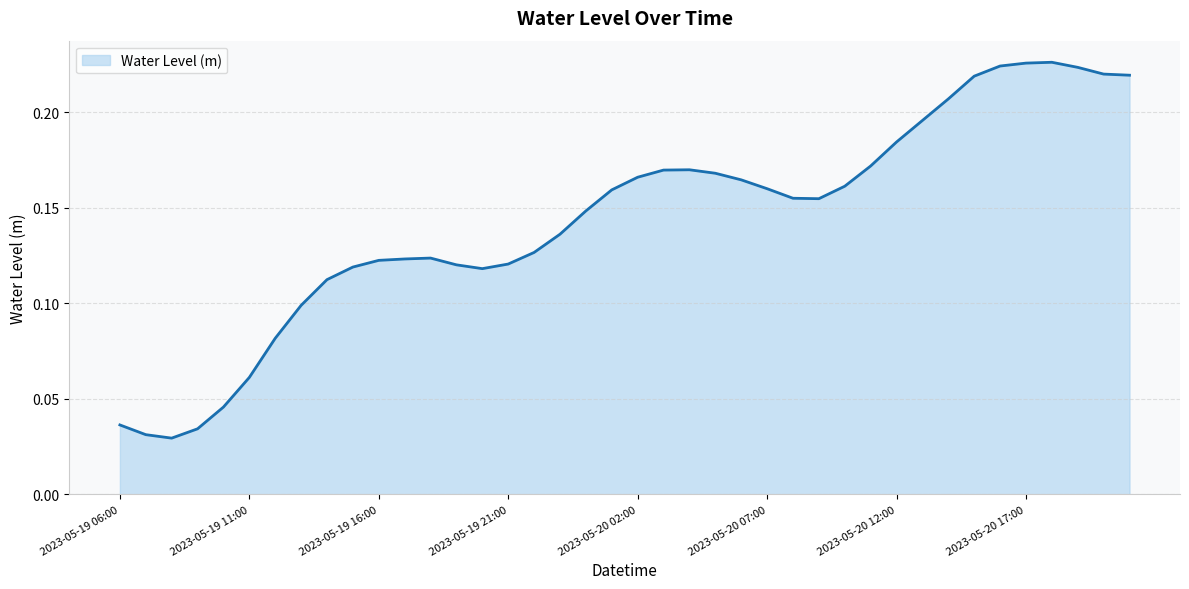

How many lines are shown in the chart?

1